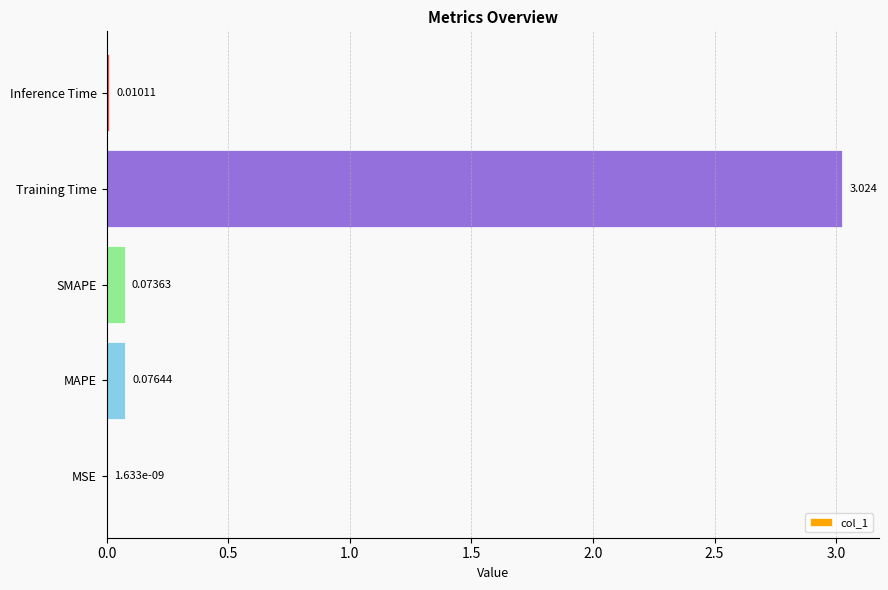

What is the sum of all values?

3.2